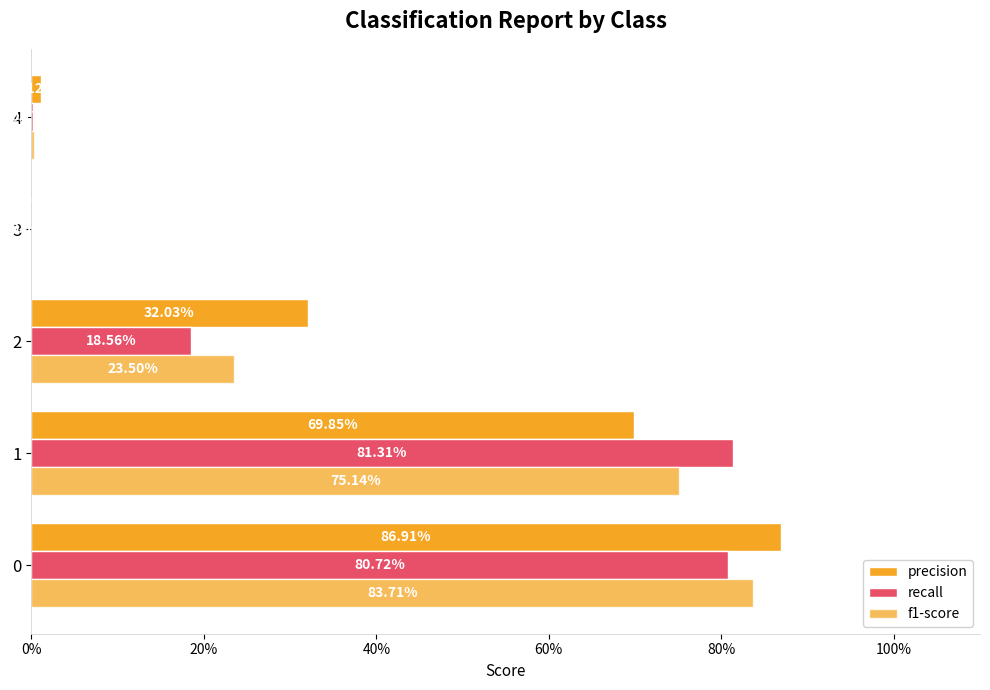

Reading right to left, extract all data points from this chart.

precision: 0.0	0.0	0.3	0.7	0.9
recall: 0.0	0.0	0.2	0.8	0.8
f1-score: 0.0	0.0	0.2	0.8	0.8